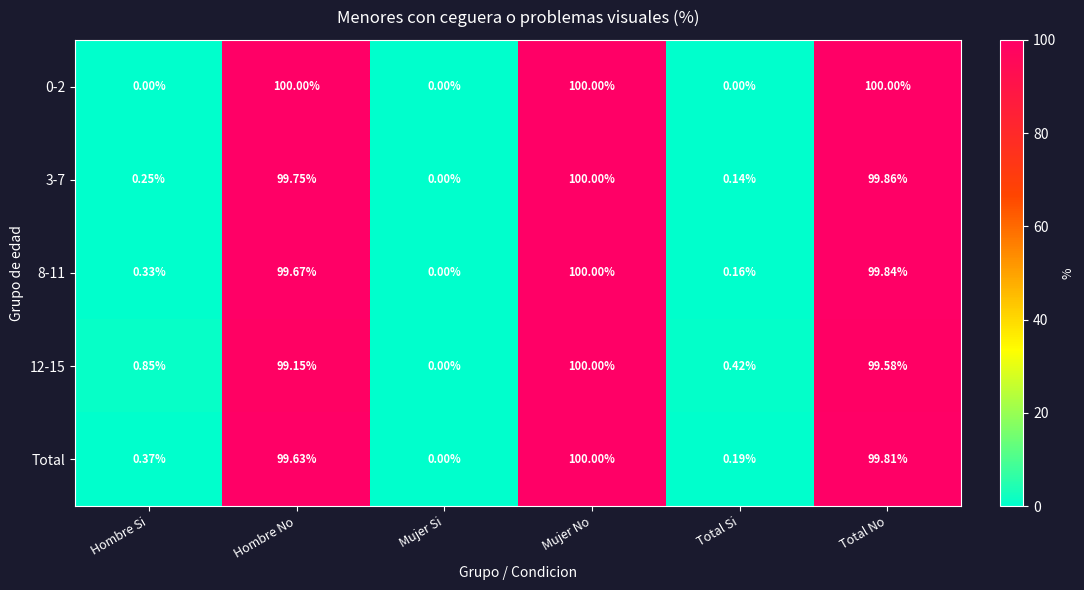

Which category has the lowest value in the 8-11 series?

Mujer Si